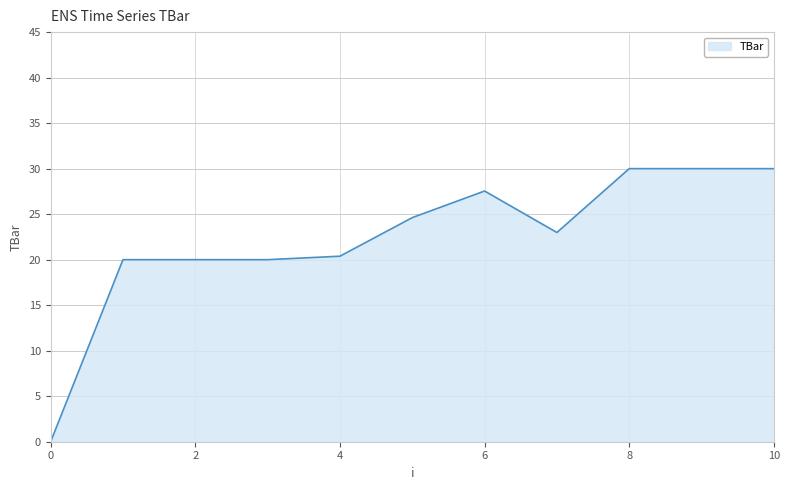

What is the greatest value displayed?

30.0